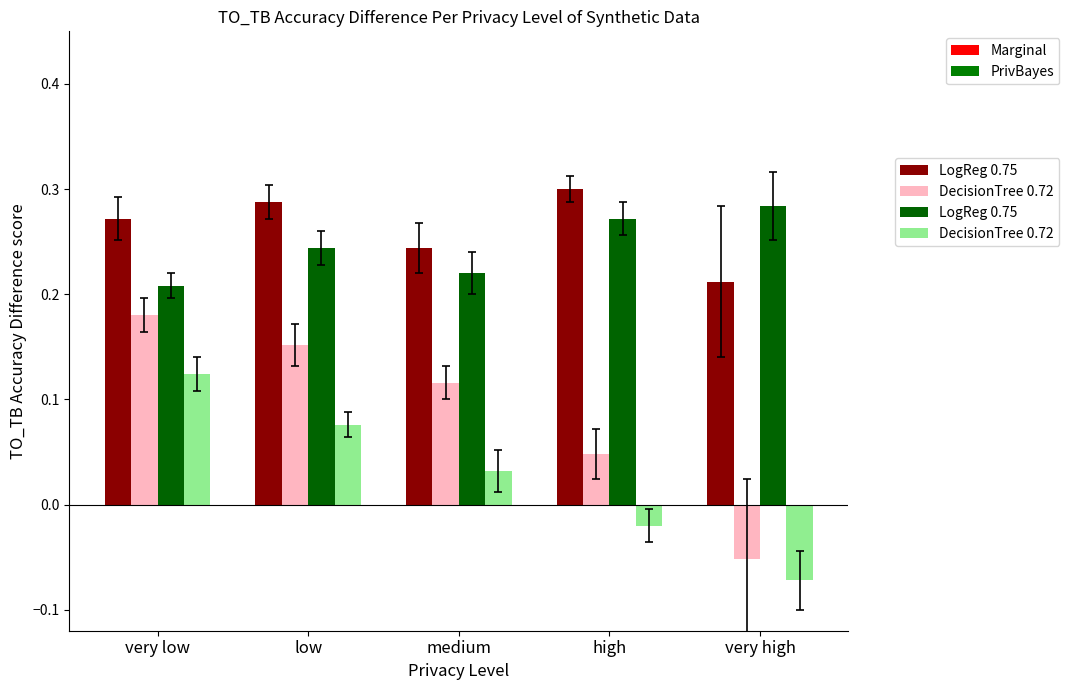

What is the label of the 3rd bar from the right?

medium